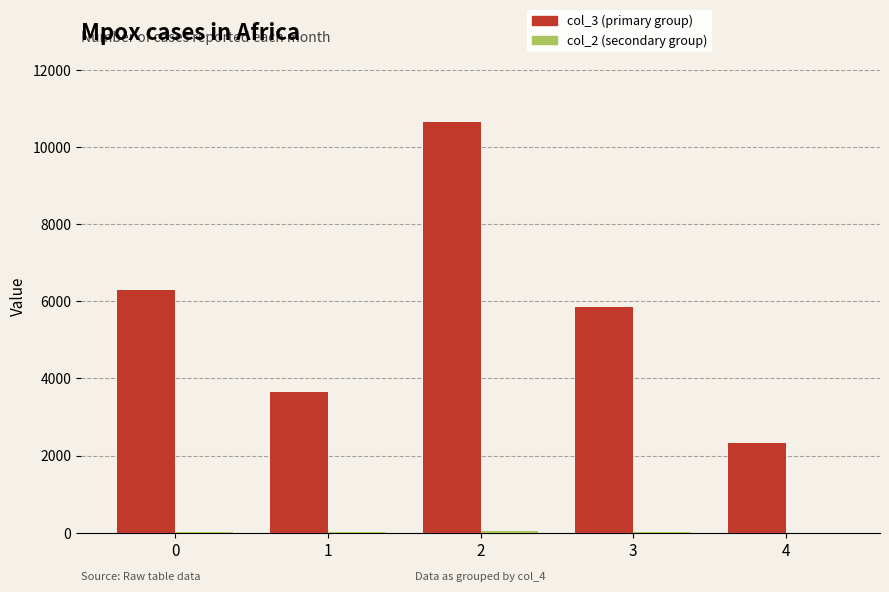

What is the maximum value shown in the chart?

10655